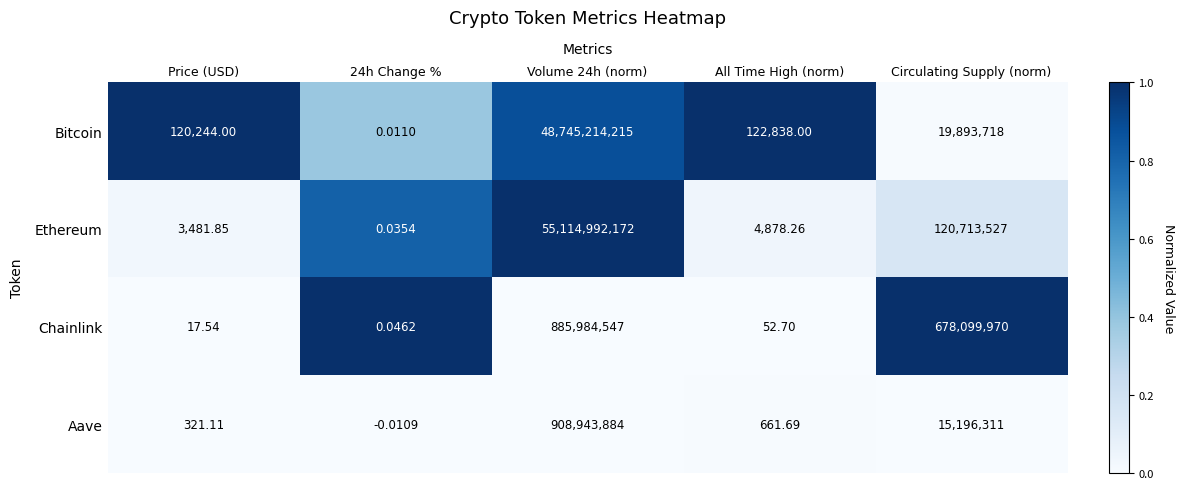

Is the value of Chainlink at All Time High (norm) greater than the value of Bitcoin at Circulating Supply (norm)?

No